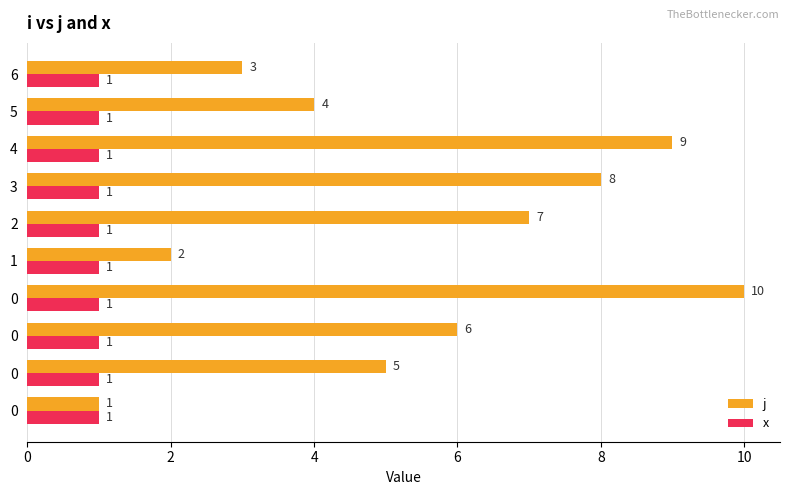

How many series are shown in this chart?

2